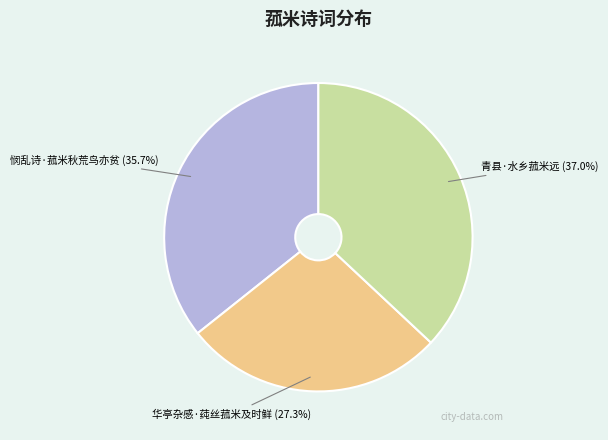

Is there any slice that represents more than half of the pie?

No